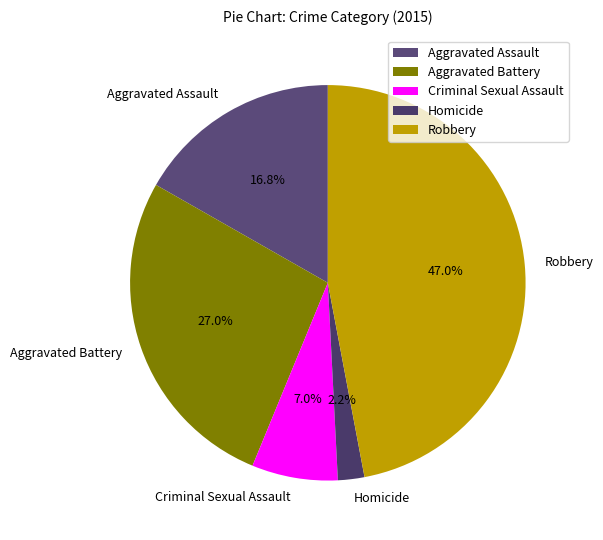

Does Robbery account for over 50% of the chart?

No